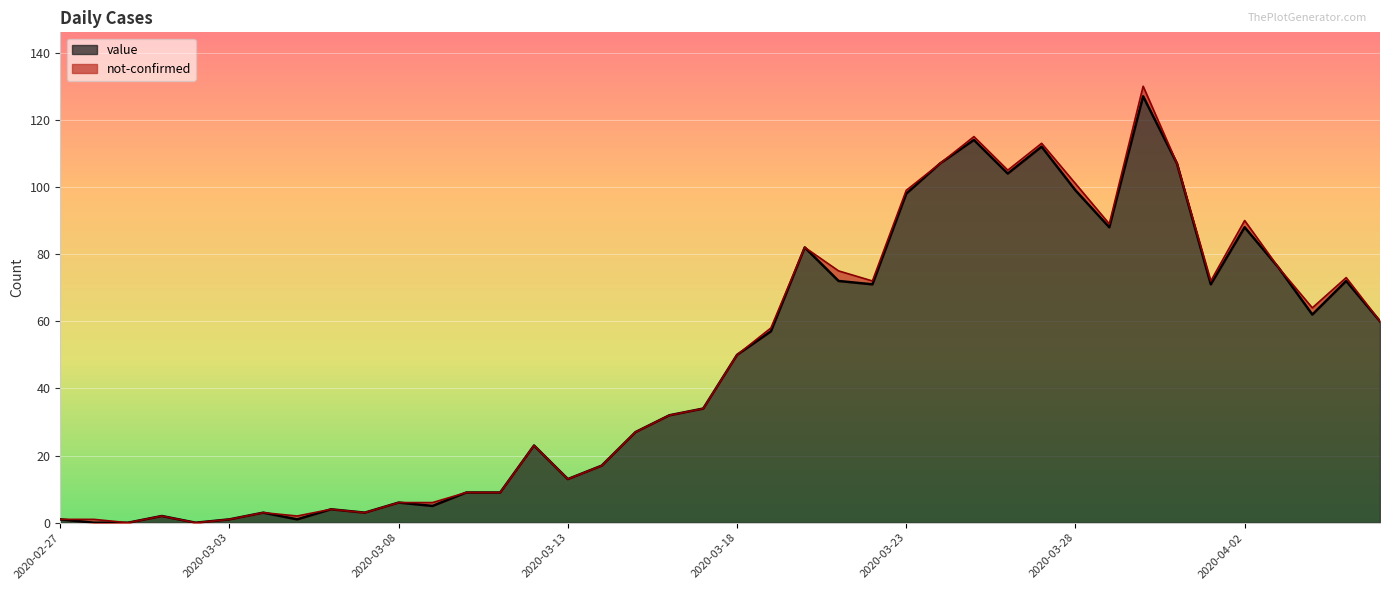

What is the maximum value shown in the chart?

127